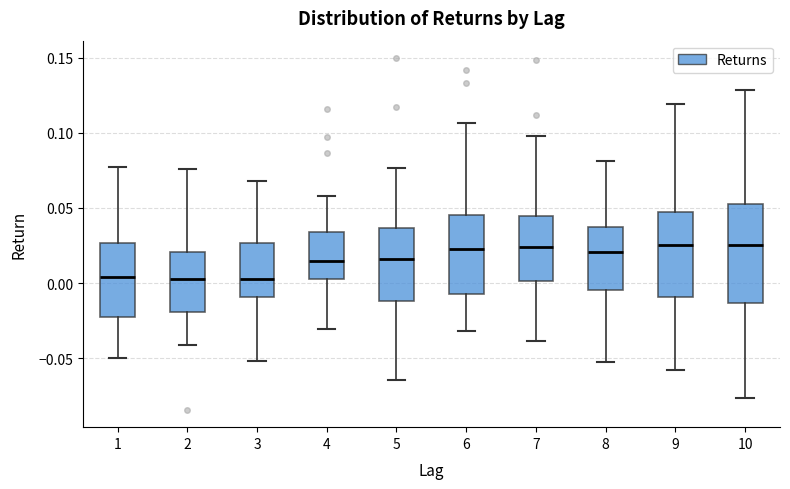

Reading left to right, read every box against the y-axis: the position of its median line, the range the box covers, and the ends of its whiskers. The values are not printed on the chart, so give them approximately, as read against the axis.

1: median 0.005, box -0.025 to 0.025, whiskers -0.050 to 0.080
2: median 0.005, box -0.020 to 0.020, whiskers -0.040 to 0.075
3: median 0.005, box -0.010 to 0.025, whiskers -0.050 to 0.070
4: median 0.015, box 0.005 to 0.035, whiskers -0.030 to 0.060
5: median 0.015, box -0.010 to 0.035, whiskers -0.065 to 0.075
6: median 0.025, box -0.005 to 0.045, whiskers -0.030 to 0.105
7: median 0.025, box 0.000 to 0.045, whiskers -0.040 to 0.100
8: median 0.020, box -0.005 to 0.040, whiskers -0.055 to 0.080
9: median 0.025, box -0.010 to 0.045, whiskers -0.060 to 0.120
10: median 0.025, box -0.015 to 0.055, whiskers -0.075 to 0.130